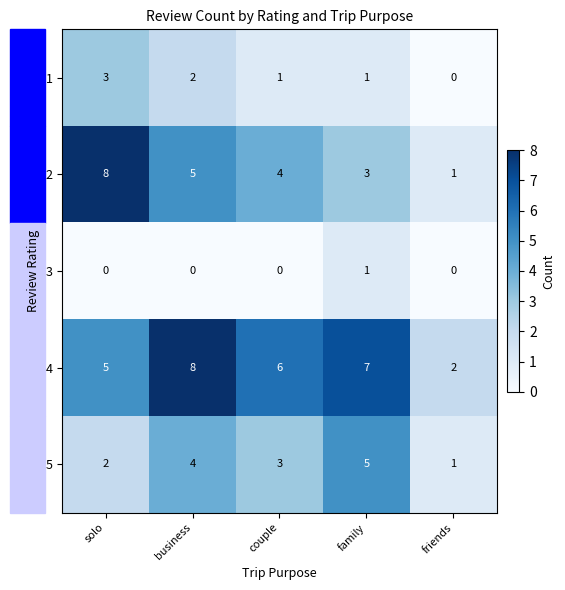

At which label does 3 reach its peak?

family